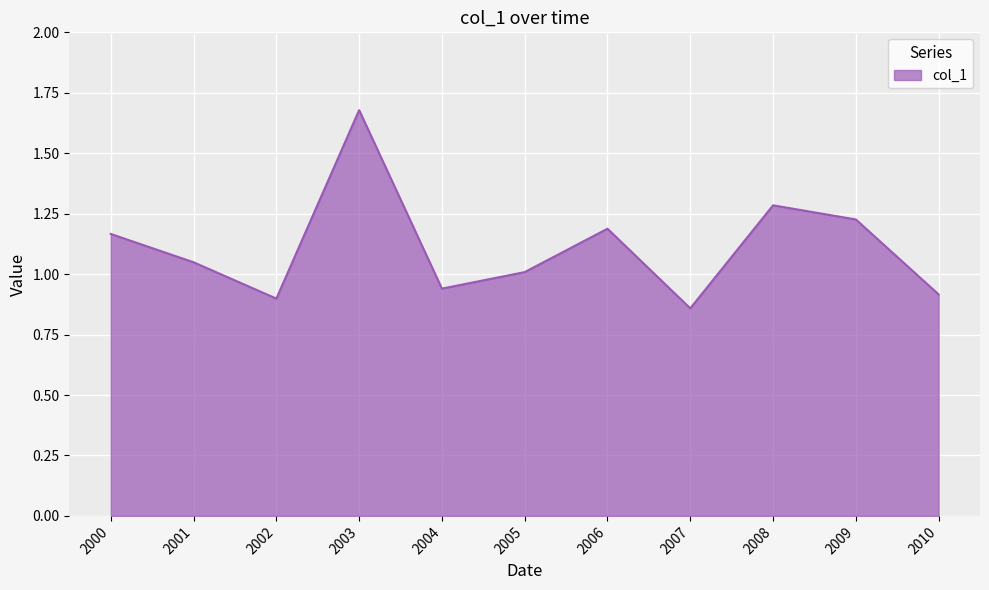

List the labels in order of value, smallest first.

2007, 2002, 2010, 2004, 2005, 2001, 2000, 2006, 2009, 2008, 2003